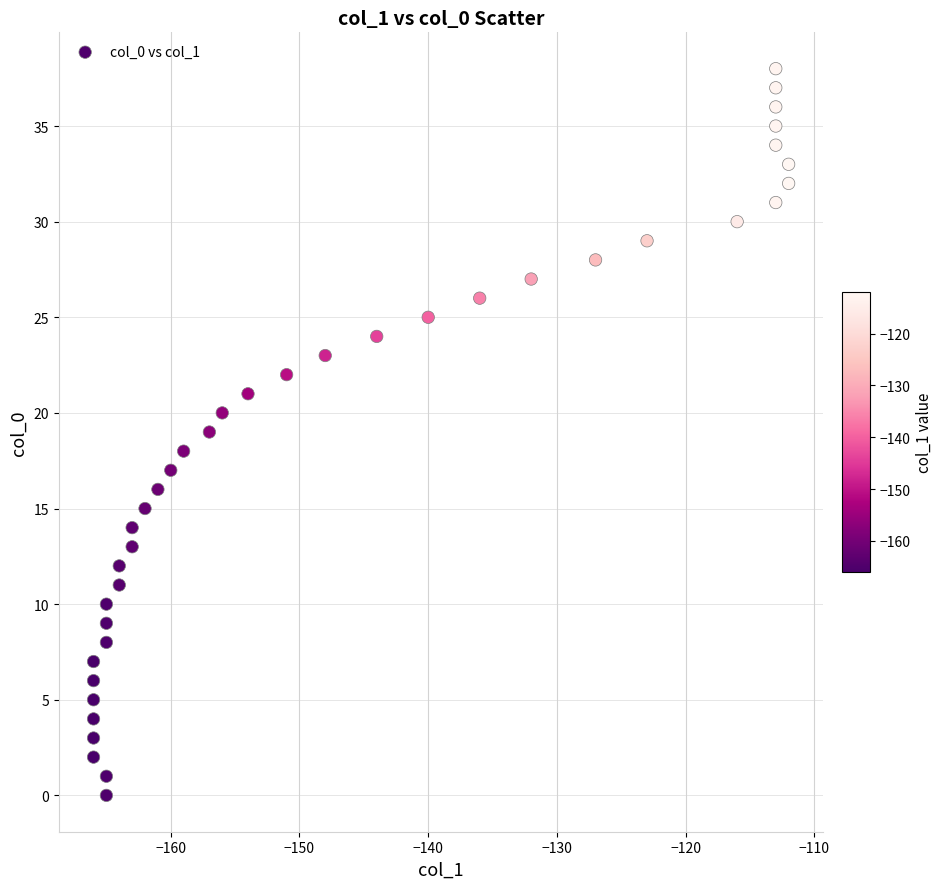

What is the range of X values (max minus min)?

54